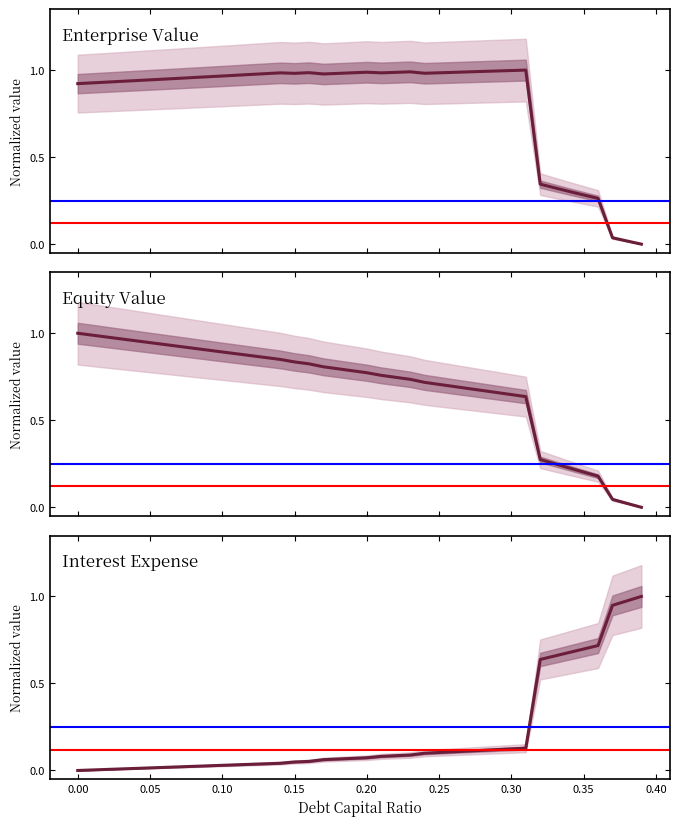

True or false: interest_expense has a value of 0.1 at 0.23.

True